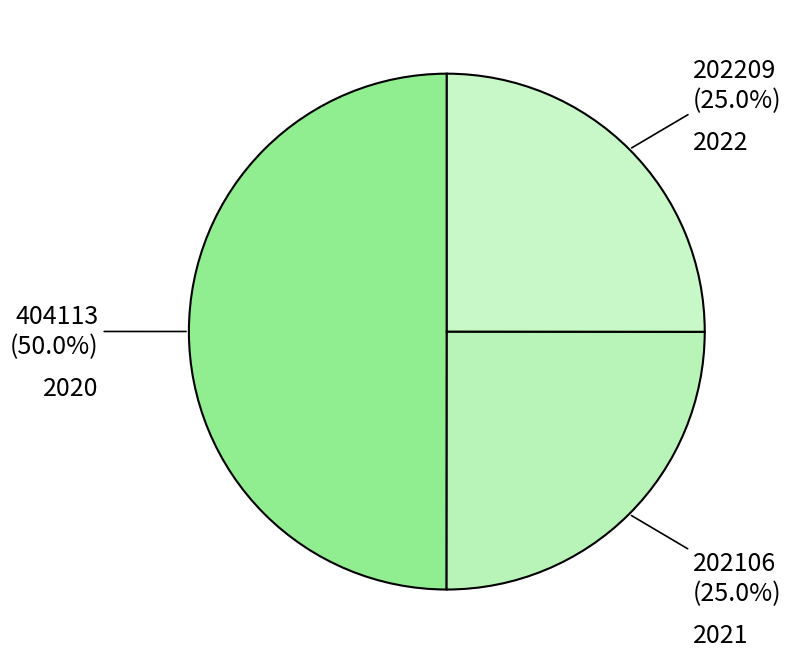

To the nearest percent, what is the combined percentage of 2020 and 2022?

75%